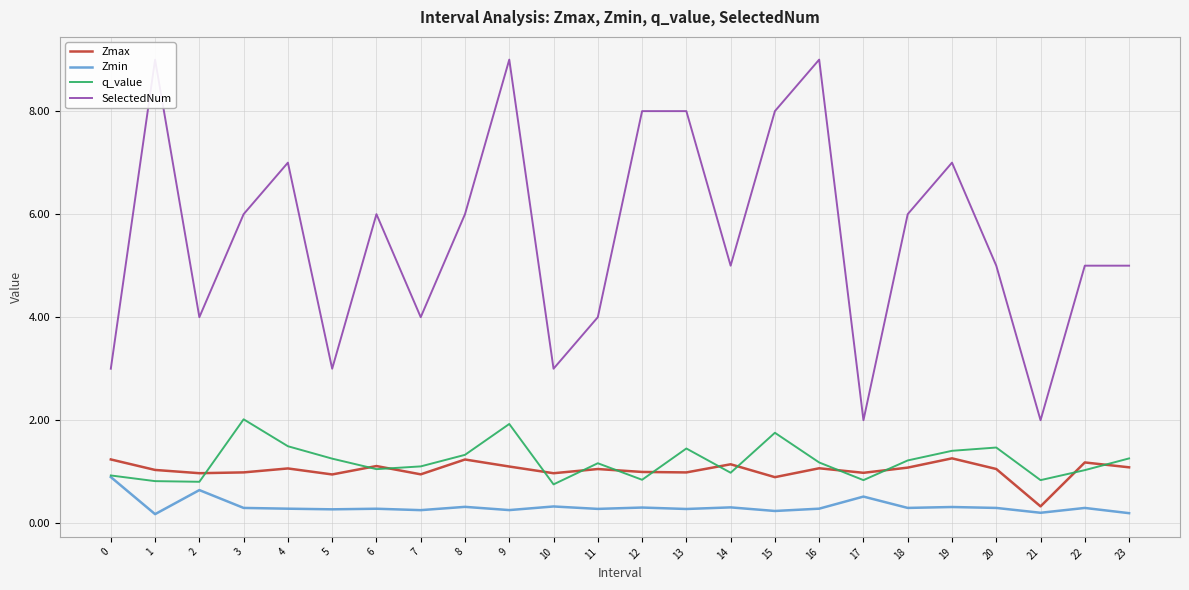

What is the value of the SelectedNum point at the 13th from the left?

8.0